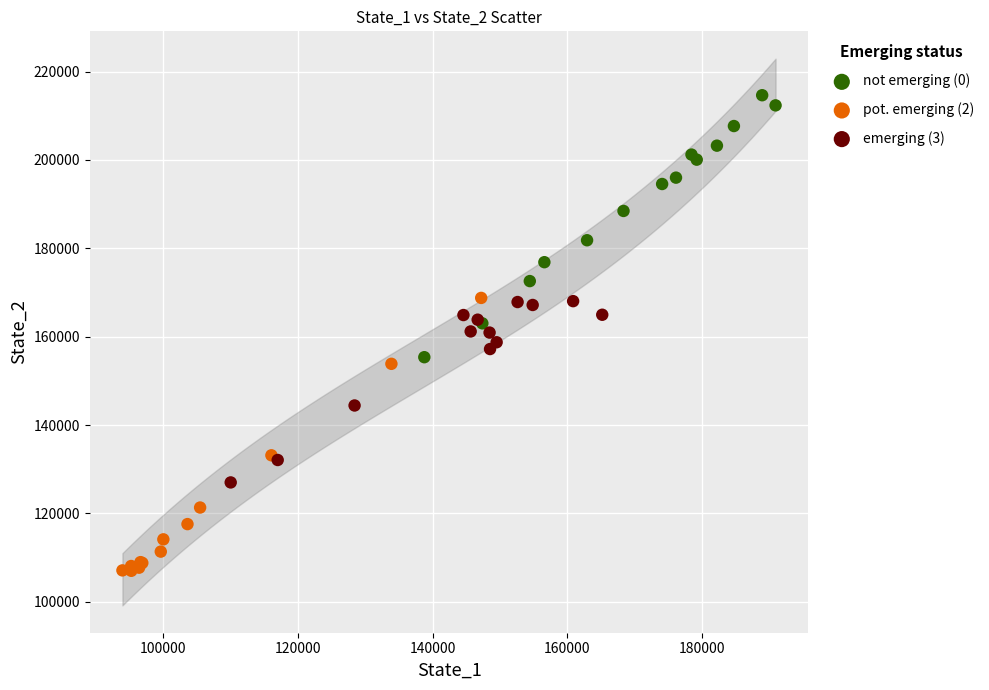

Which series contains the highest Y value?

not emerging (0)